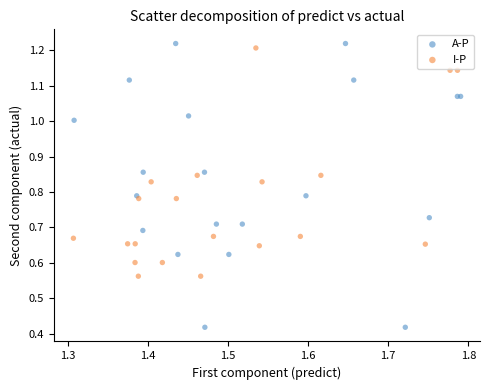

Which series has the widest spread of Y values?

A-P